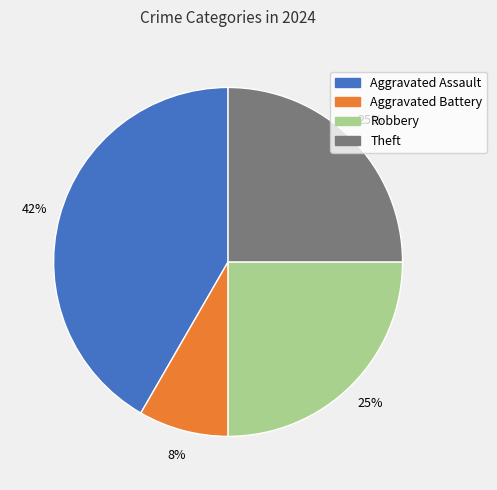

Is it true that Aggravated Assault is 42% of the pie?

True